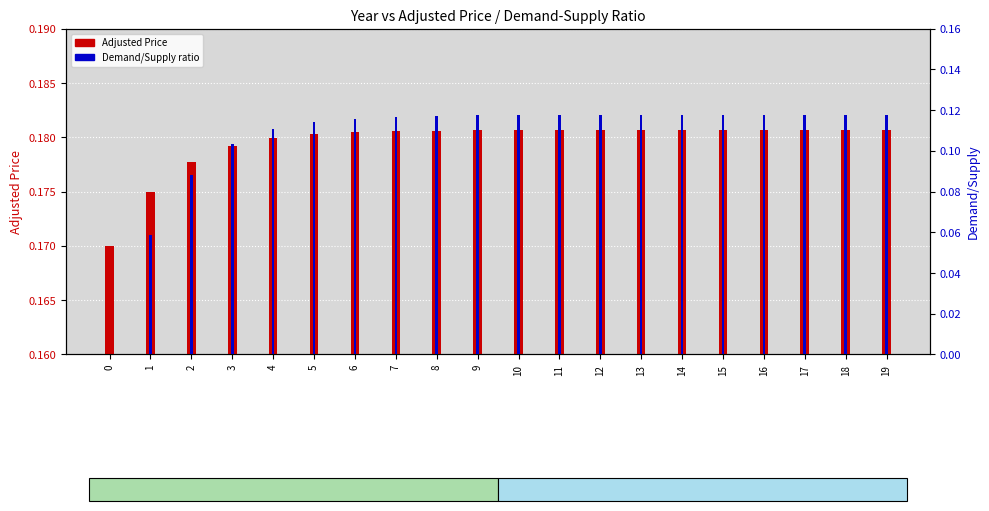

What is the sum of all Adjusted Price values?

3.6